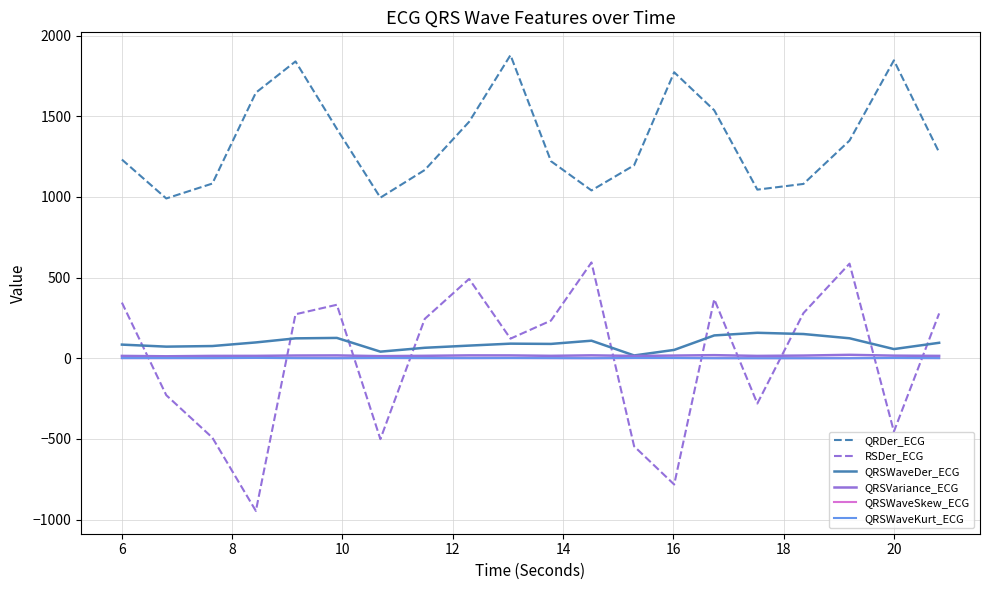

How many intersections are there between QRSWaveKurt_ECG and RSDer_ECG?

10